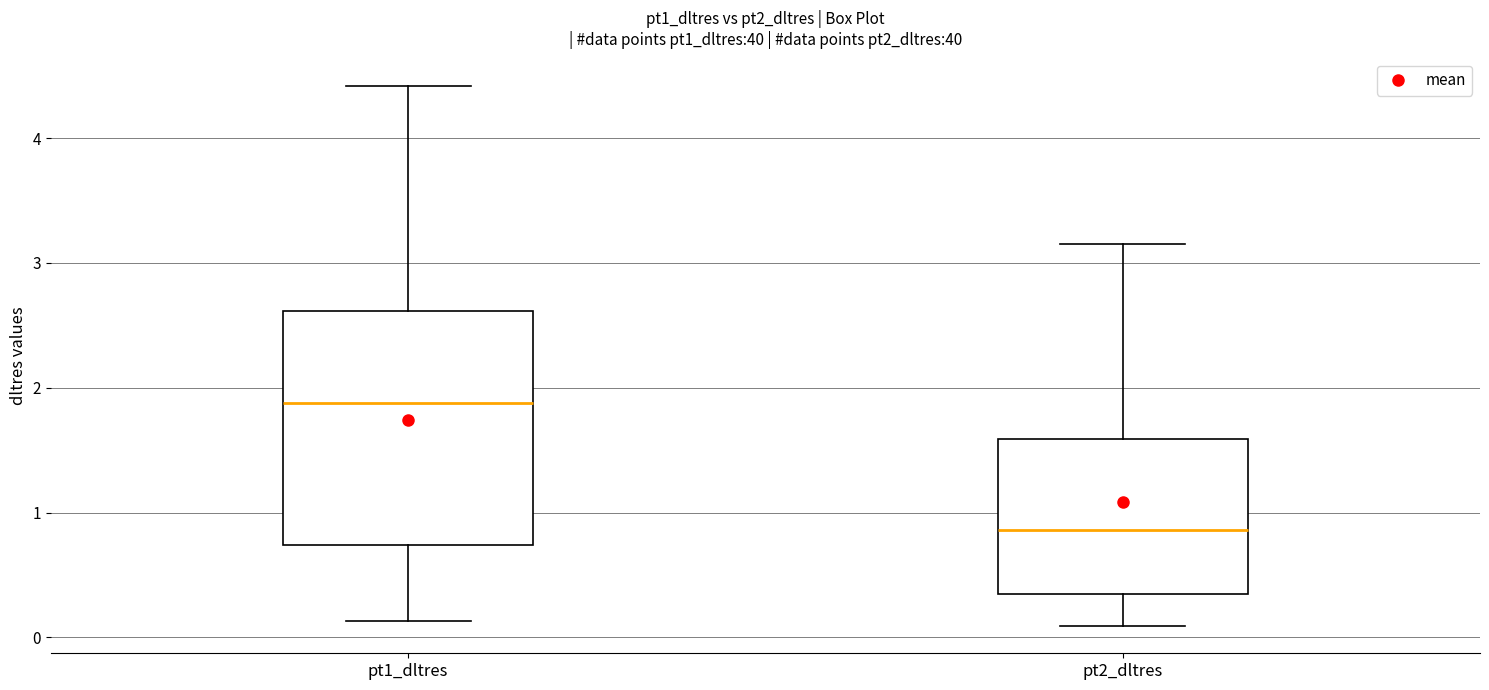

Reading left to right, read every box against the y-axis: the position of its median line, the range the box covers, and the ends of its whiskers. The values are not printed on the chart, so give them approximately, as read against the axis.

pt1_dltres: median 1.9, box 0.7 to 2.6, whiskers 0.1 to 4.4
pt2_dltres: median 0.9, box 0.4 to 1.6, whiskers 0.1 to 3.2